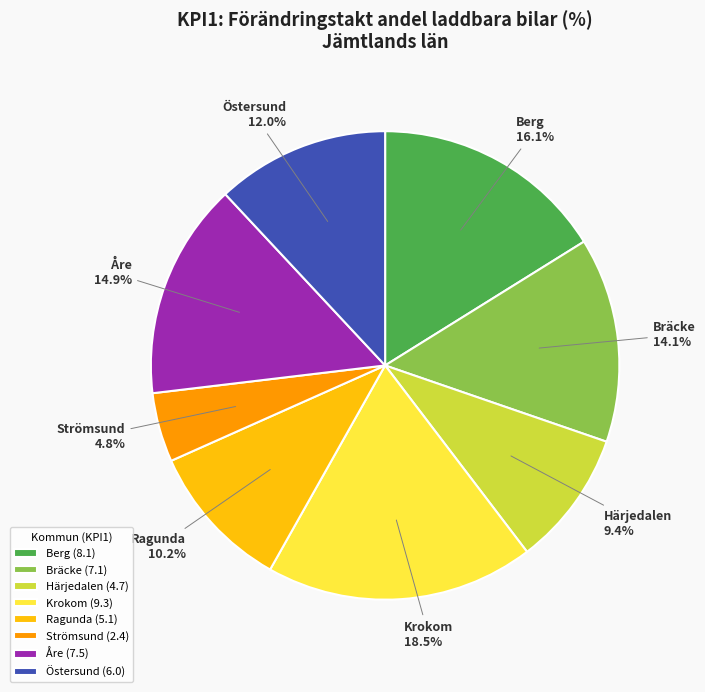

Rank the categories by value from lowest to highest.

Strömsund, Härjedalen, Ragunda, Östersund, Bräcke, Åre, Berg, Krokom